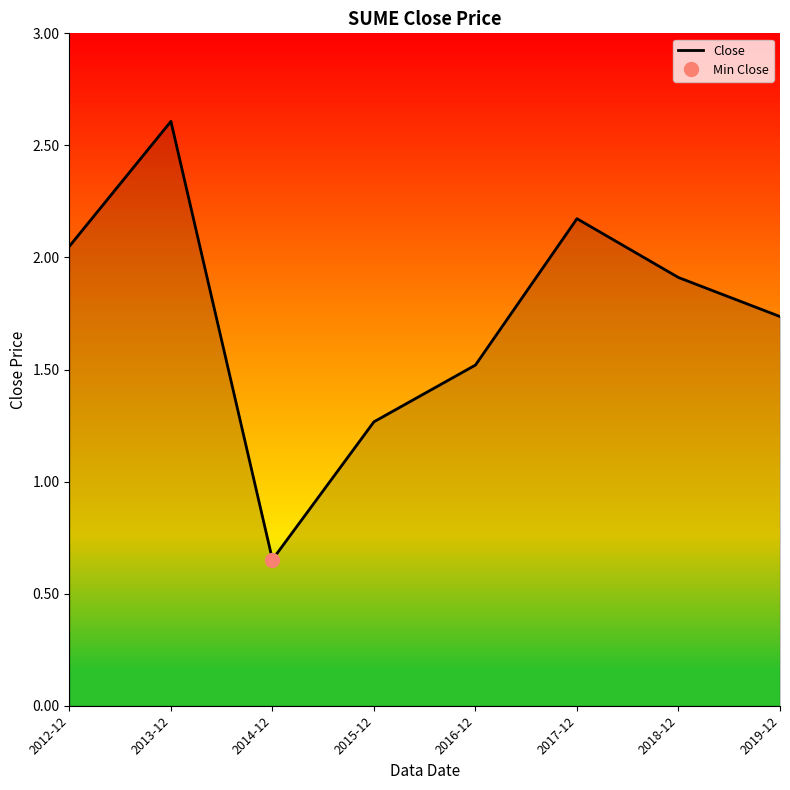

How many data points are above 1?

7